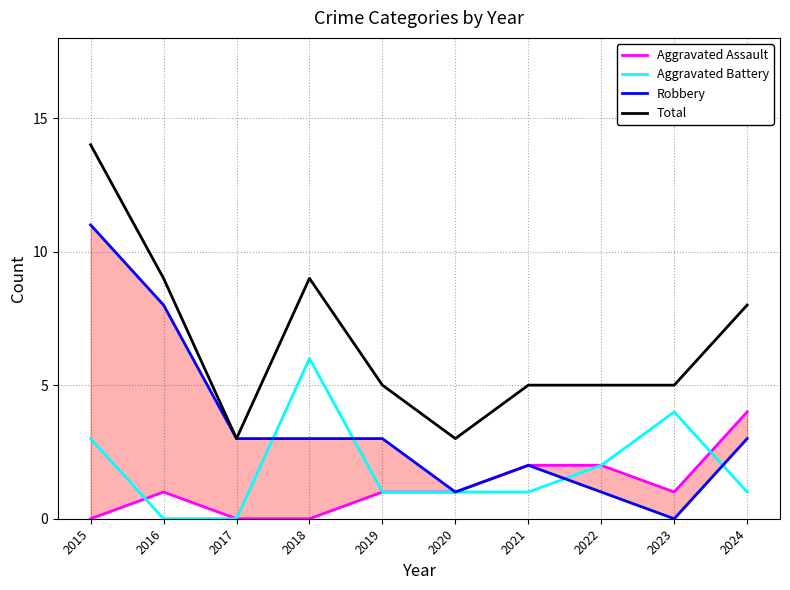

How many Aggravated Assault values are between 0 and 2?

9